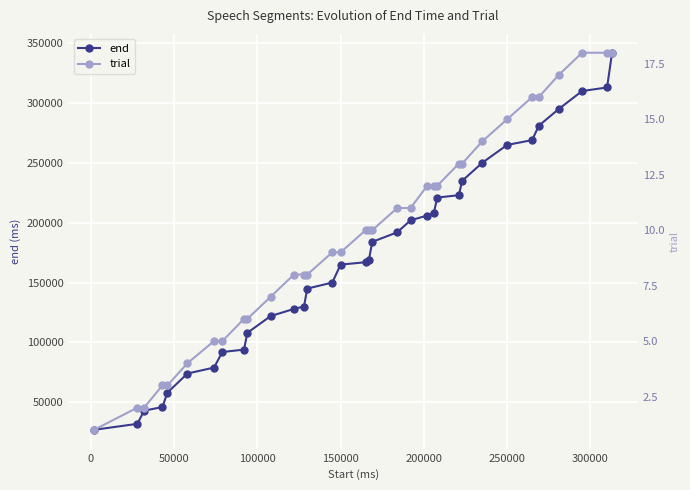

List the series in order of their overall mean, highest first.

end, trial